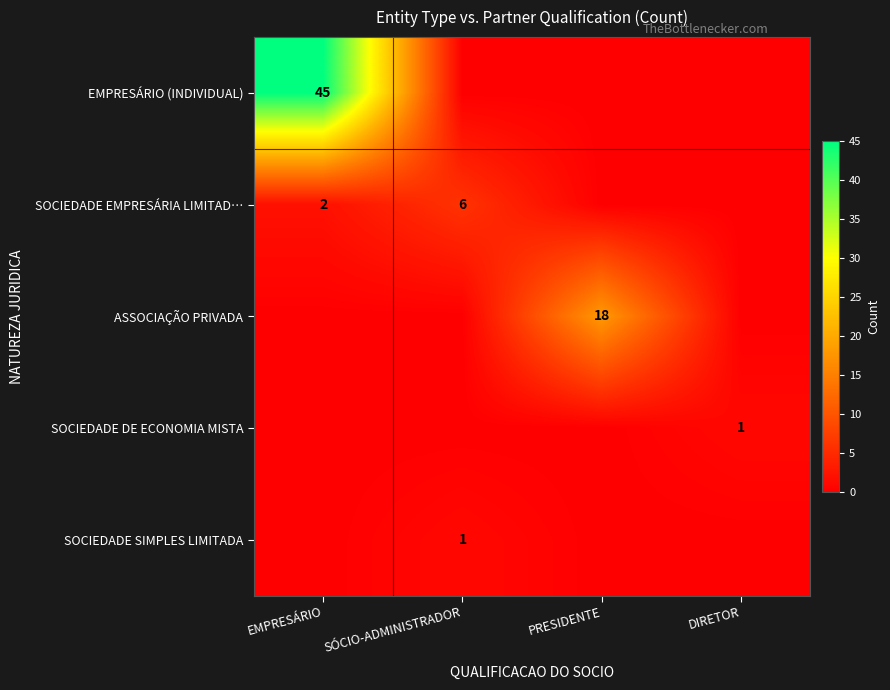

What is the maximum value shown in the chart?

45